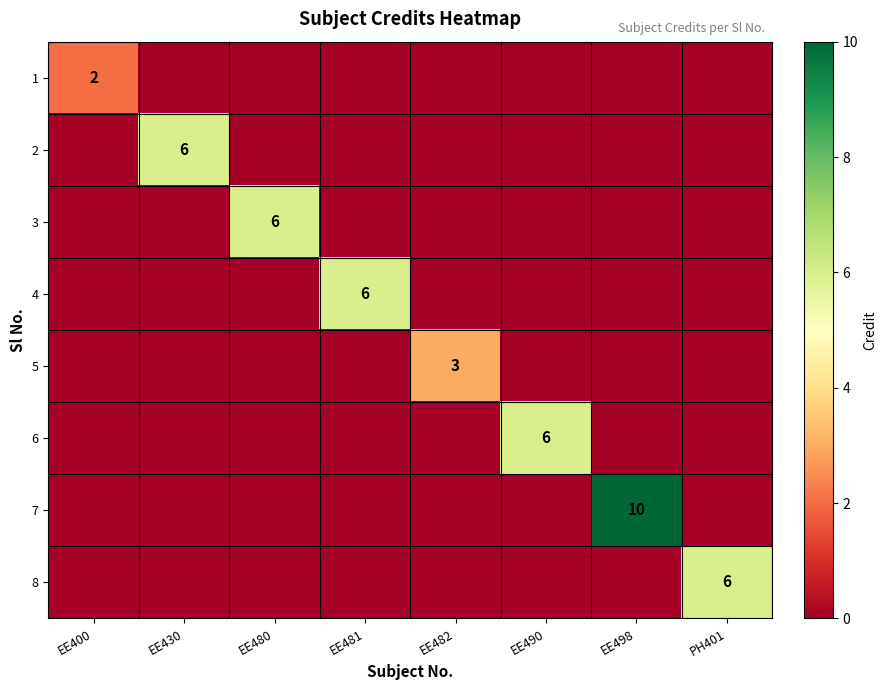

Which category has the lowest value across all series?

EE430